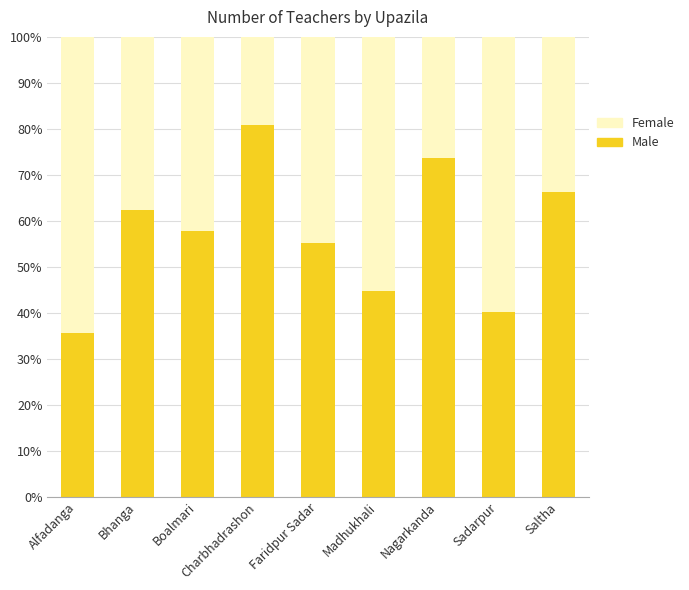

List the labels in order of Male value, smallest first.

Alfadanga, Sadarpur, Madhukhali, Faridpur Sadar, Boalmari, Bhanga, Saltha, Nagarkanda, Charbhadrashon